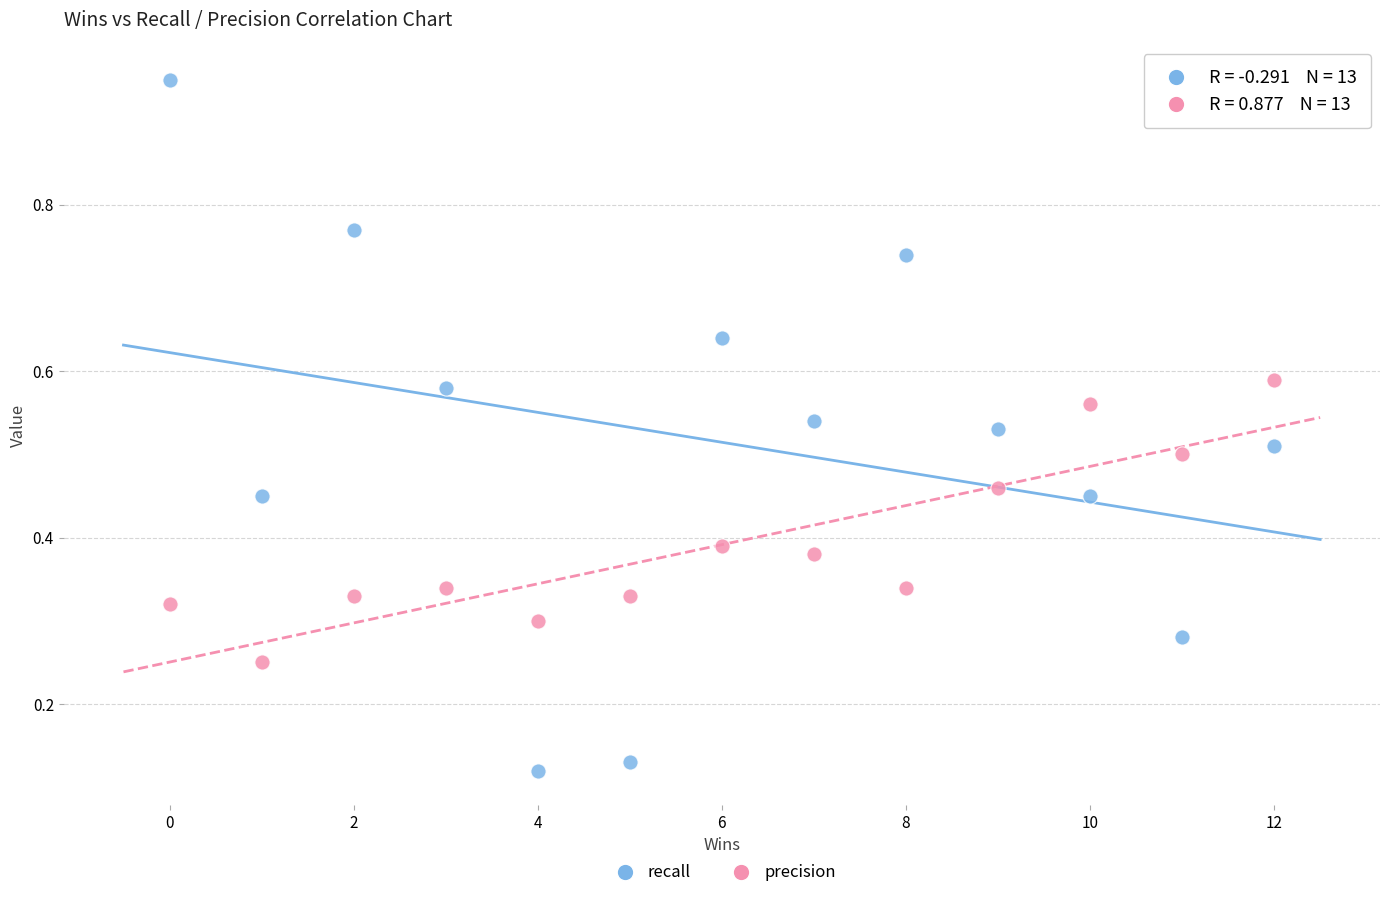

Which series has the largest Y range (max minus min)?

recall